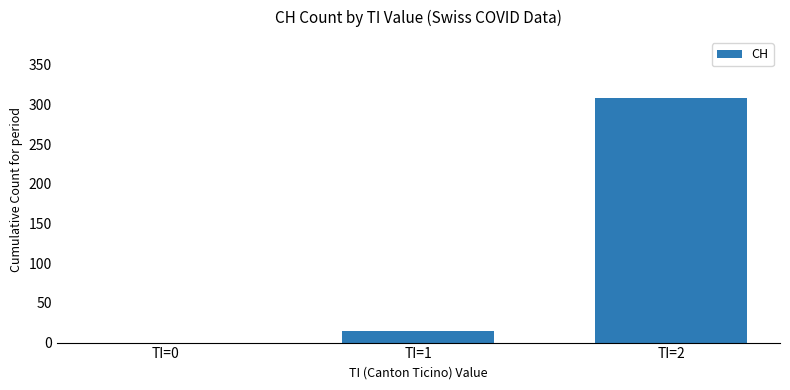

Which category has the highest value across all series?

TI=2